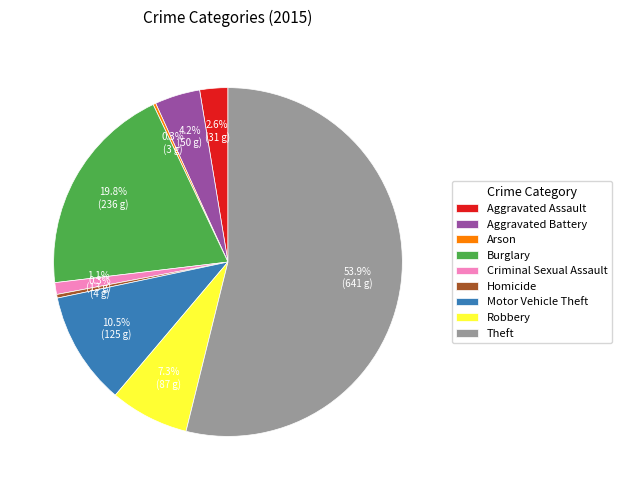

Combined, do Robbery and Aggravated Assault account for over 50%?

No